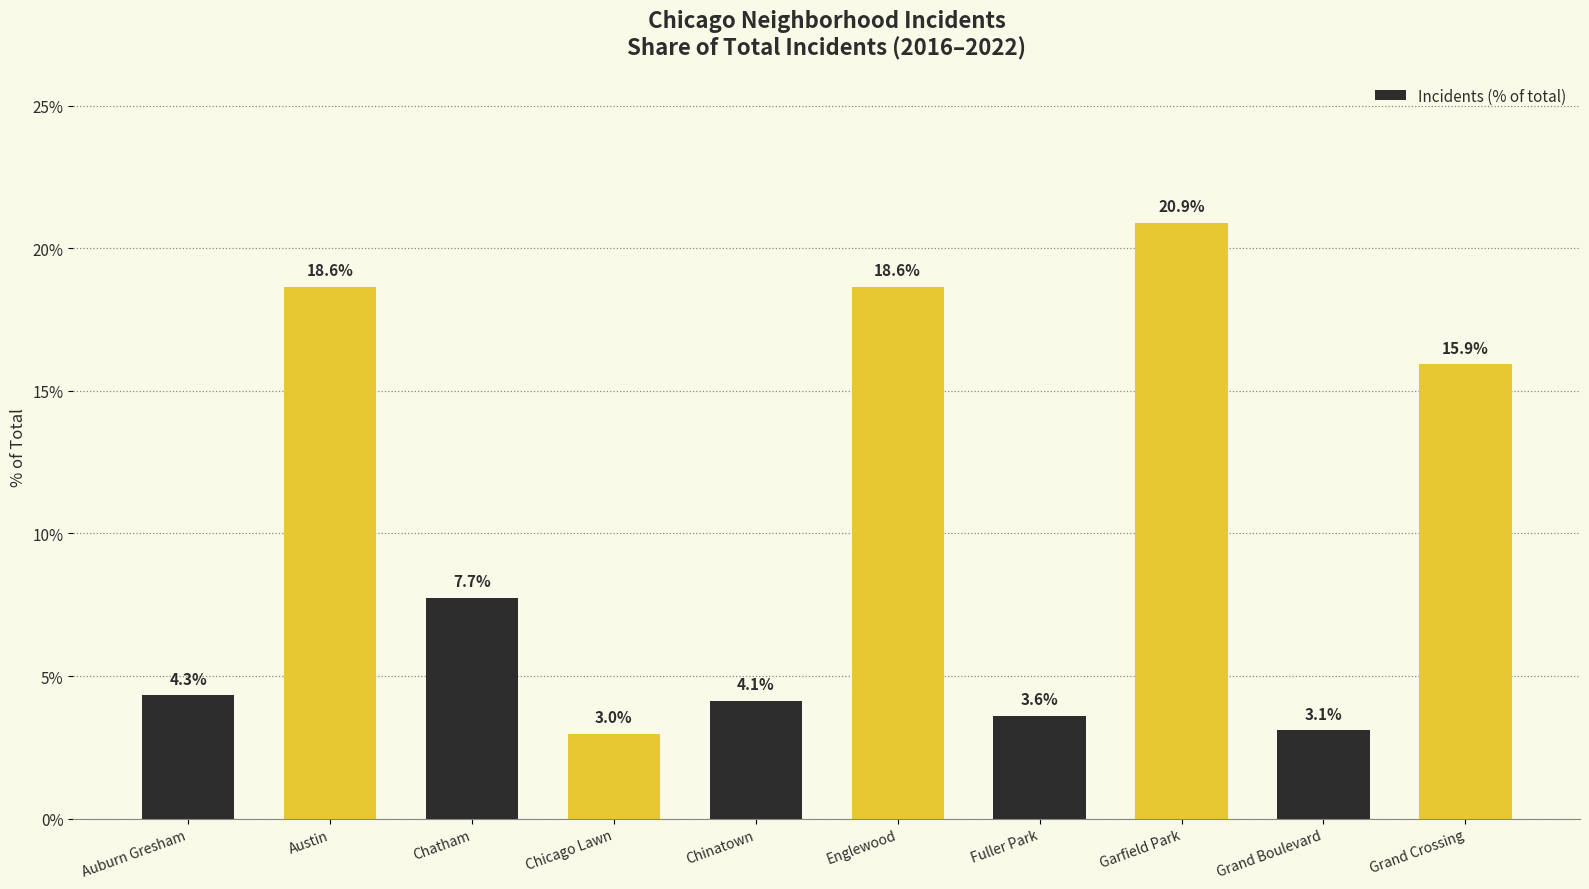

Does the chart contain stacked bars?

No